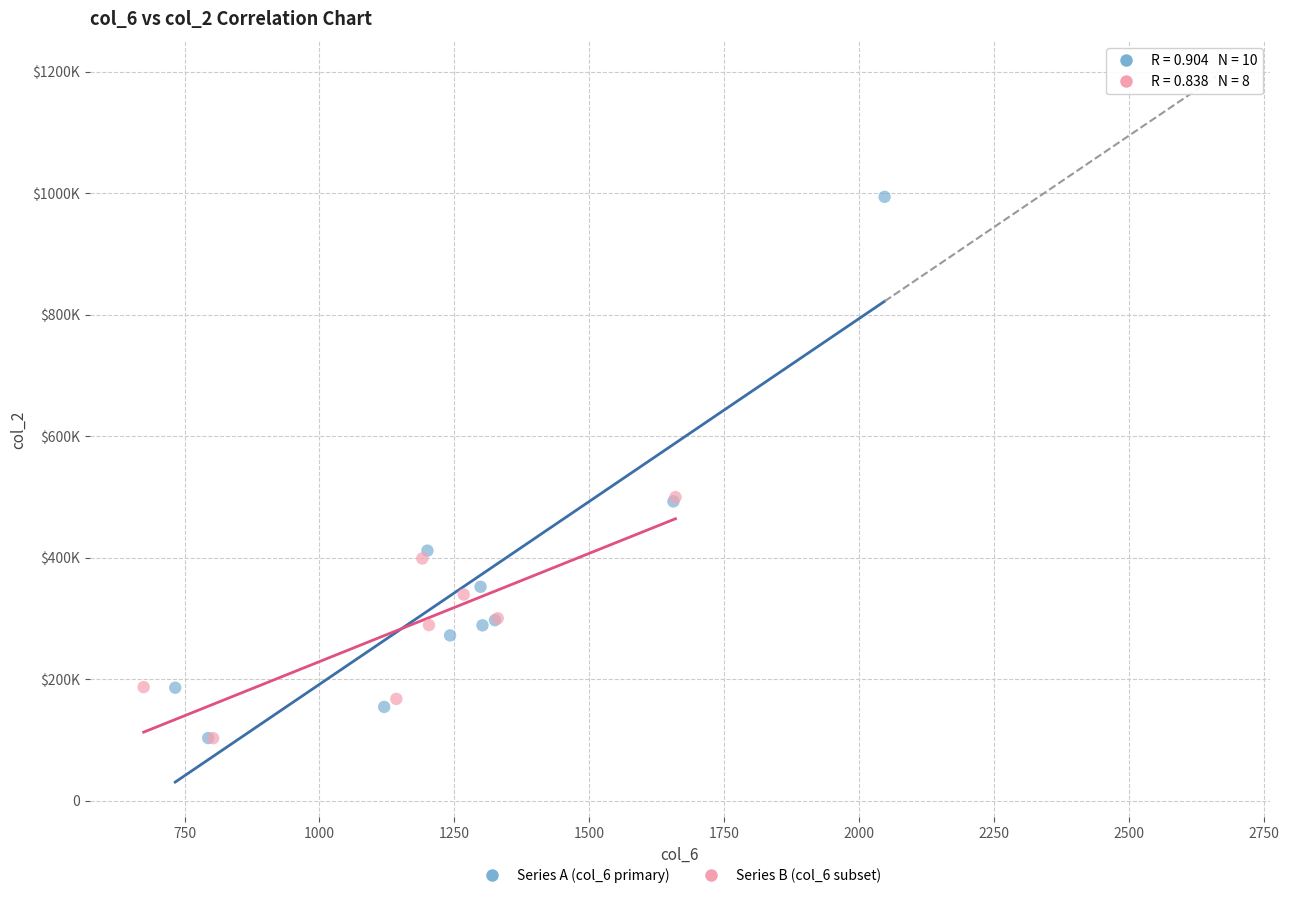

What are all the series names shown in the legend?

Series A (col_6 primary), Series B (col_6 subset)